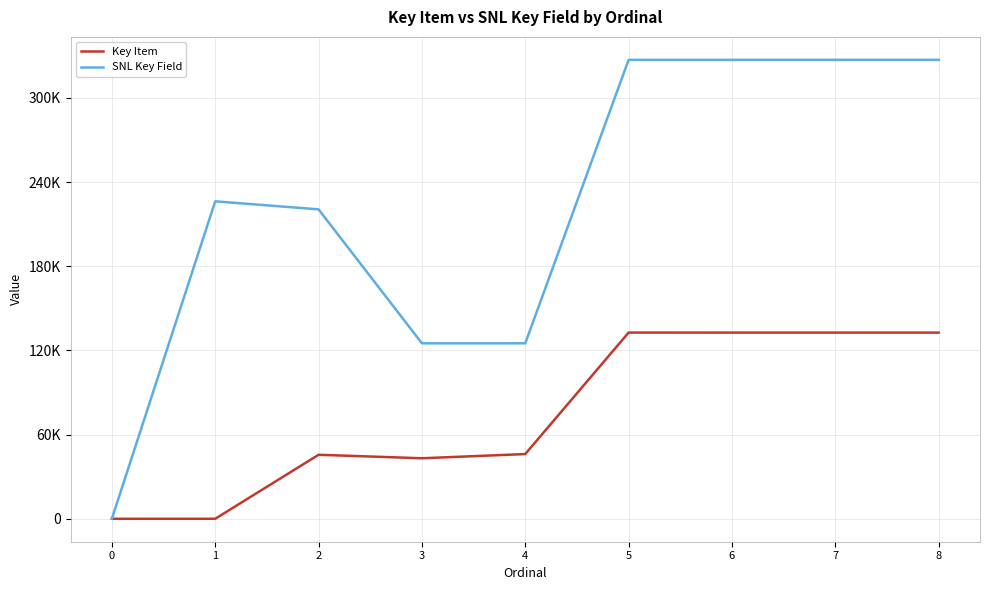

Where is Key Item nearest to the value 66367?

4